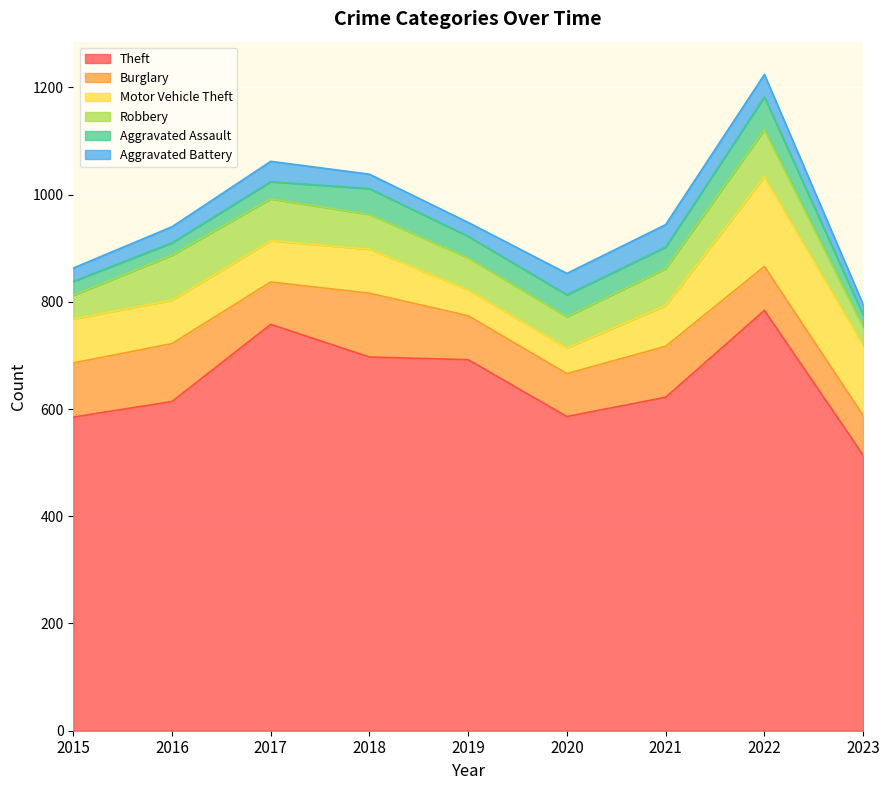

True or false: Burglary and Motor Vehicle Theft intersect in this chart.

True